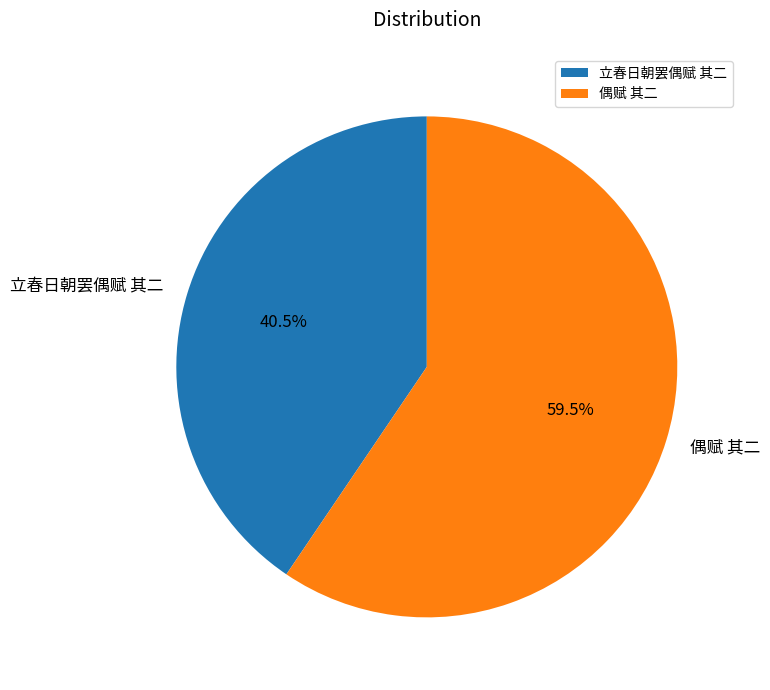

Which slice represents more than half of the pie?

偶赋 其二